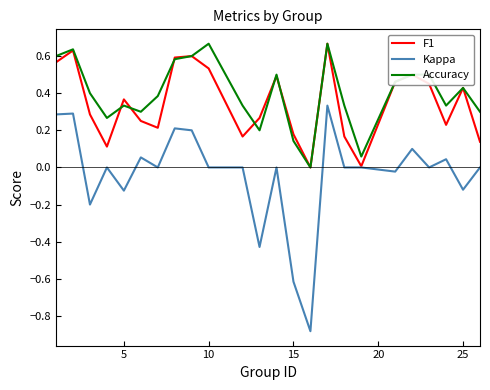

Which series has the widest spread of values?

Kappa